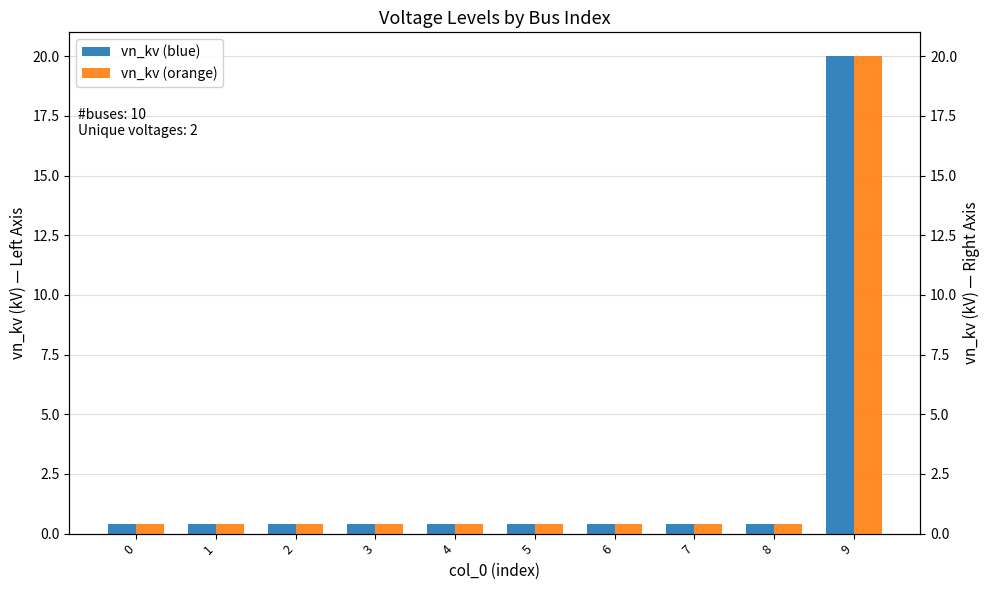

Rank the series at 5 from lowest to highest value.

vn_kv, vn_kv (right)